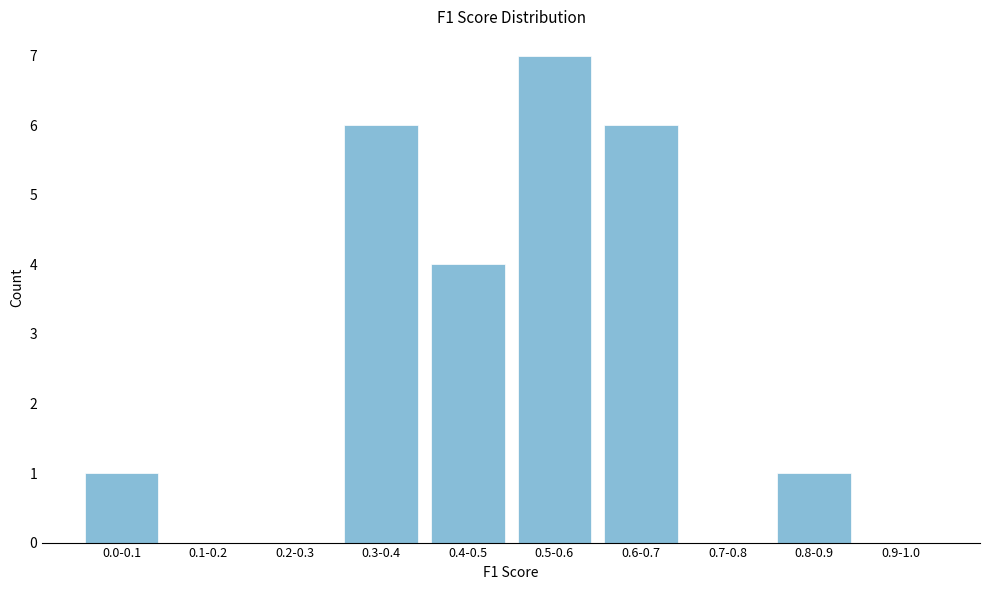

Reading left to right, extract all data points from this chart.

0.0-0.1=1	0.1-0.2=0	0.2-0.3=0	0.3-0.4=6	0.4-0.5=4	0.5-0.6=7	0.6-0.7=6	0.7-0.8=0	0.8-0.9=1	0.9-1.0=0